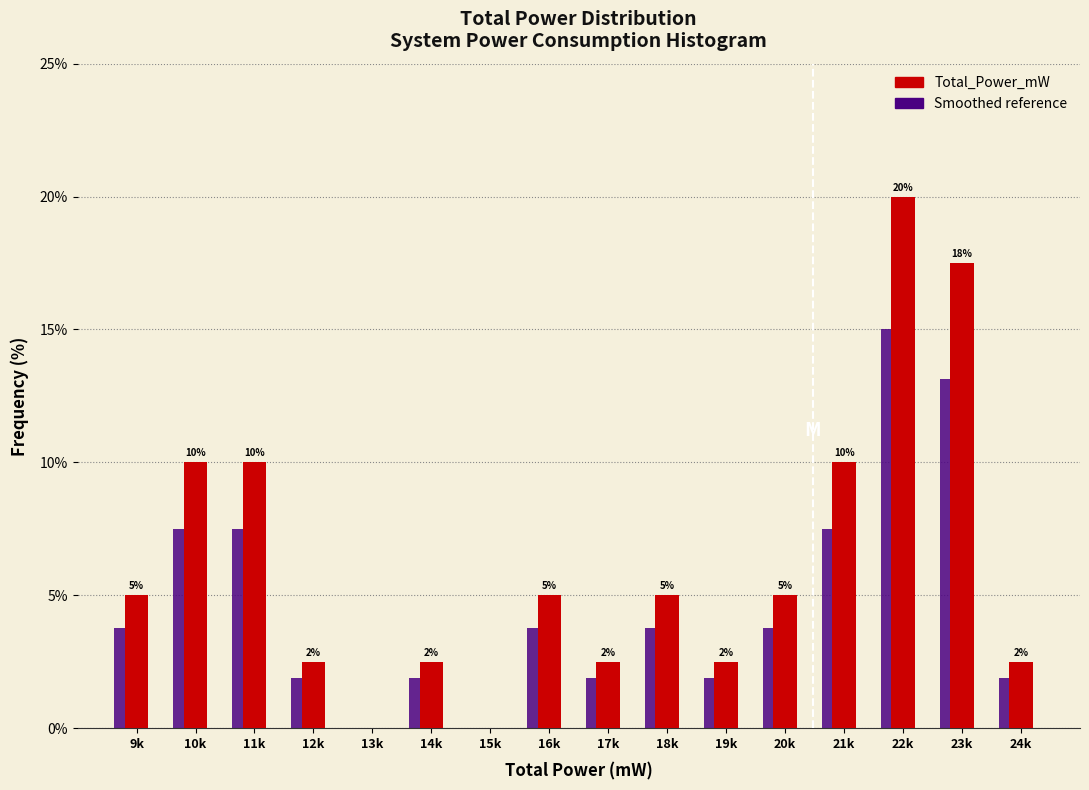

At which category is the sum across all series the highest?

22k